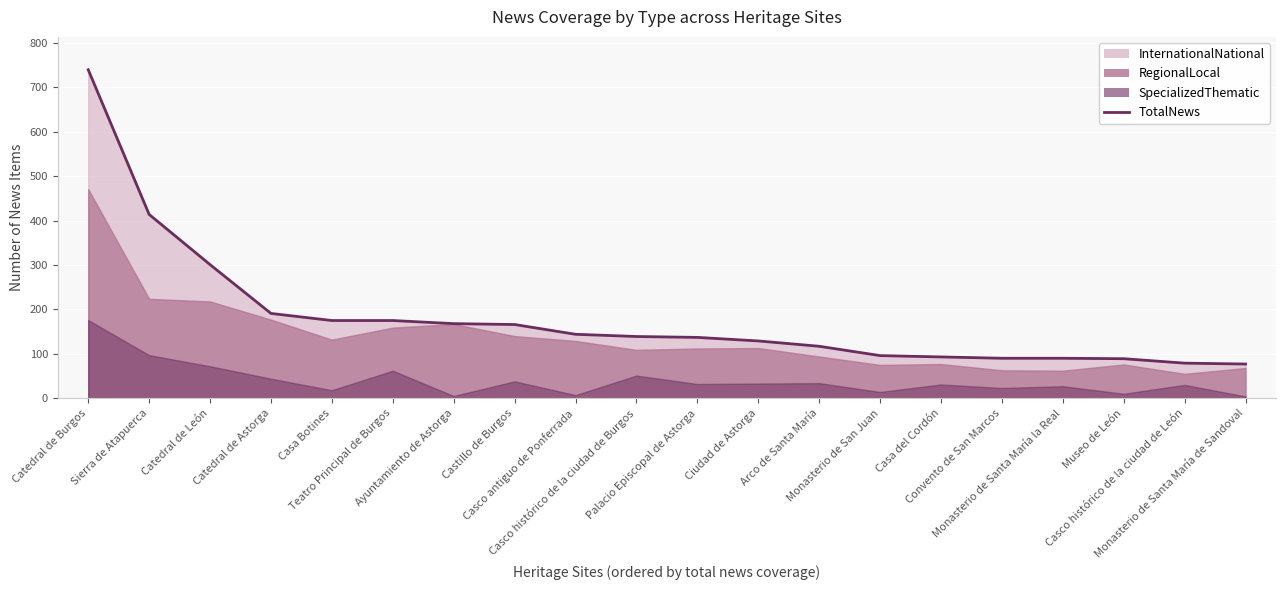

True or false: the data shows 168 at Ayuntamiento de Astorga.

True